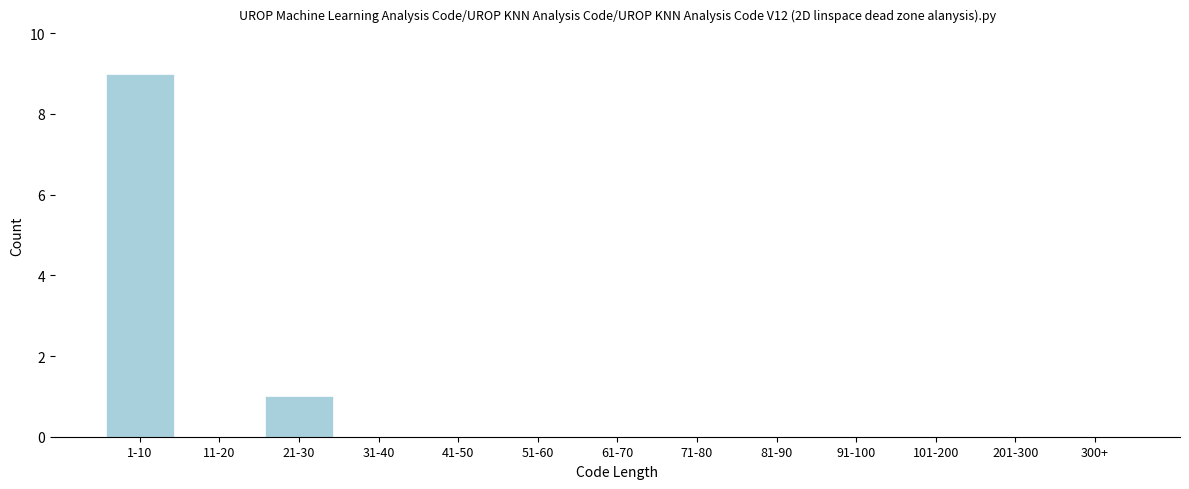

Reading right to left, list all the values displayed in this chart.

300+=0	201-300=0	101-200=0	91-100=0	81-90=0	71-80=0	61-70=0	51-60=0	41-50=0	31-40=0	21-30=1	11-20=0	1-10=9